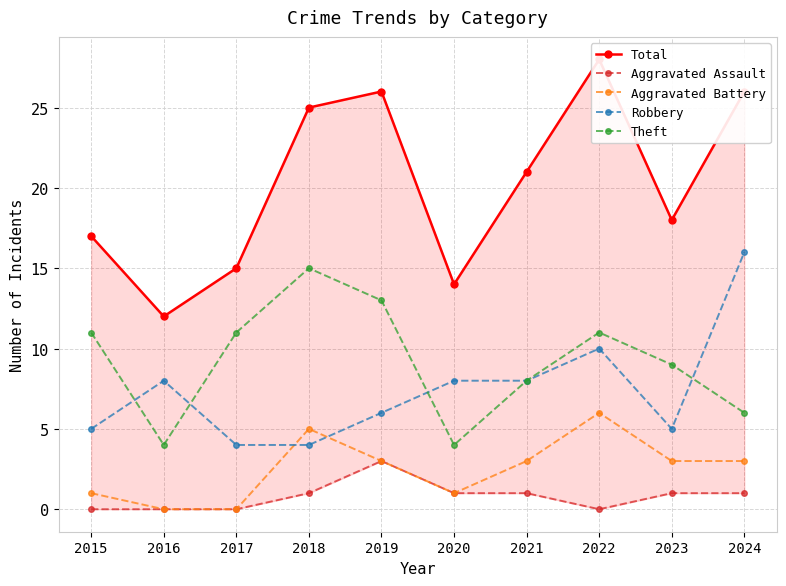

What is the maximum value shown in the chart?

28